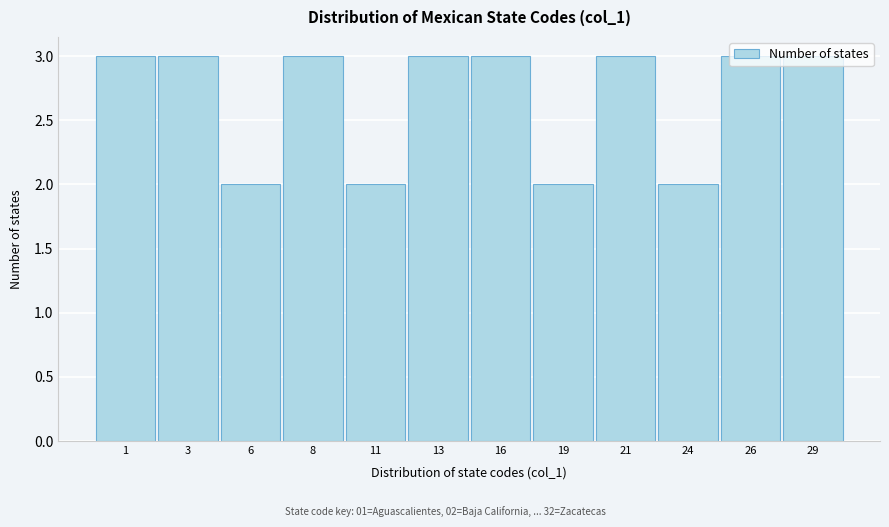

What is the ratio of the value at 11 to the value at 16?

0.7